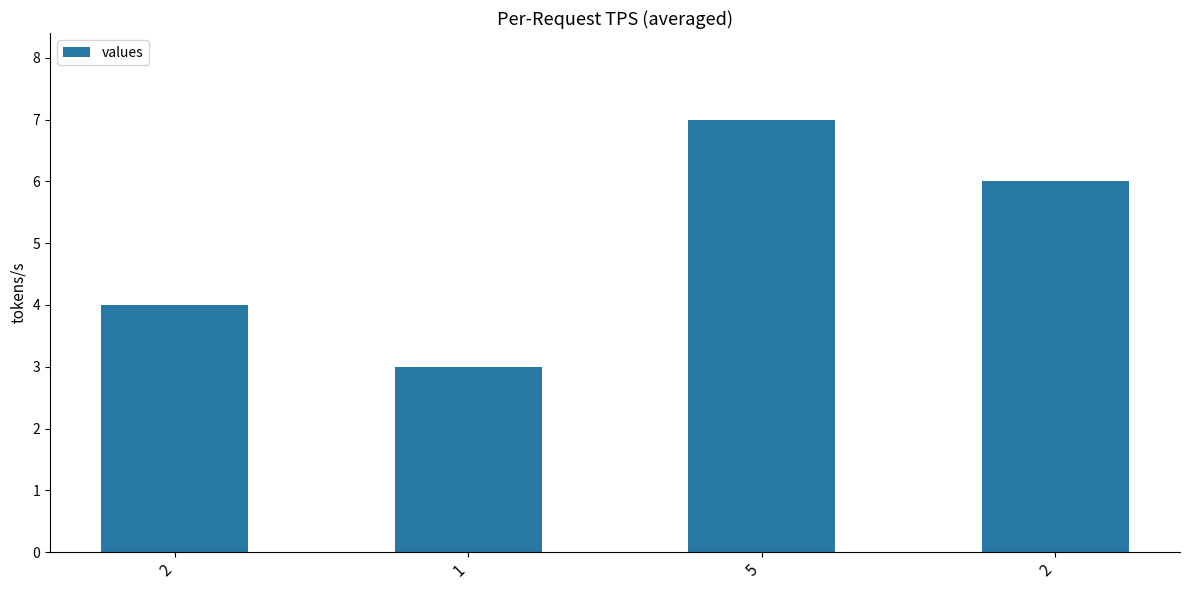

Does the chart contain any negative values?

No